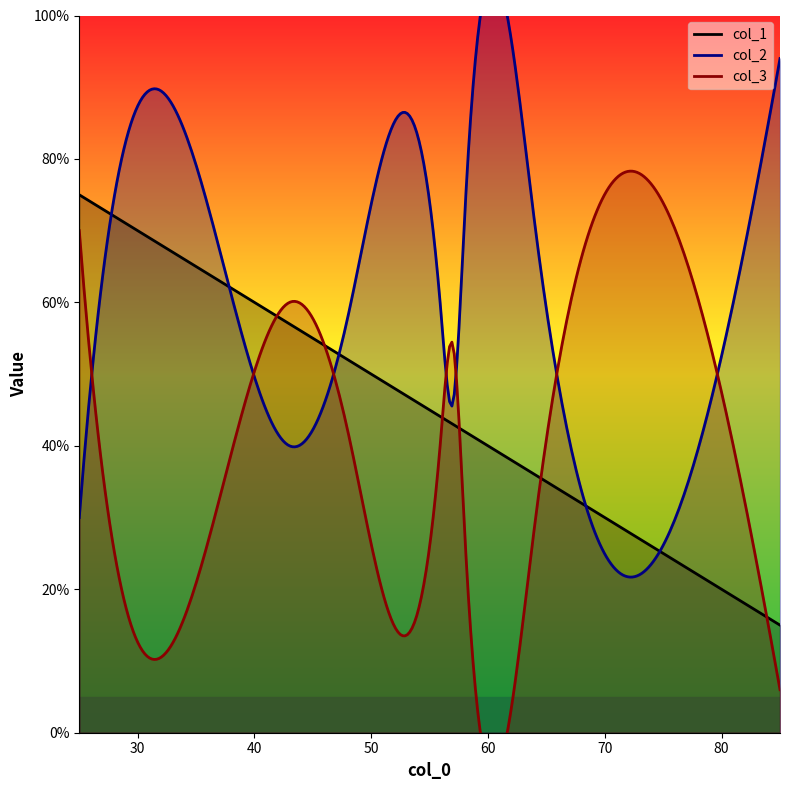

What is the total value across all series at 41?

159